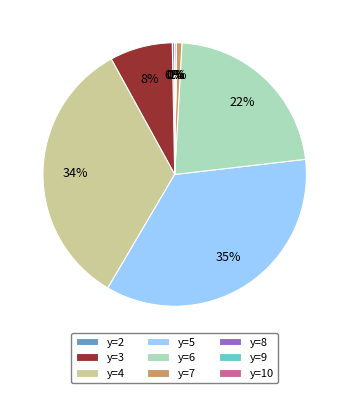

Which slice is the largest?

y=5